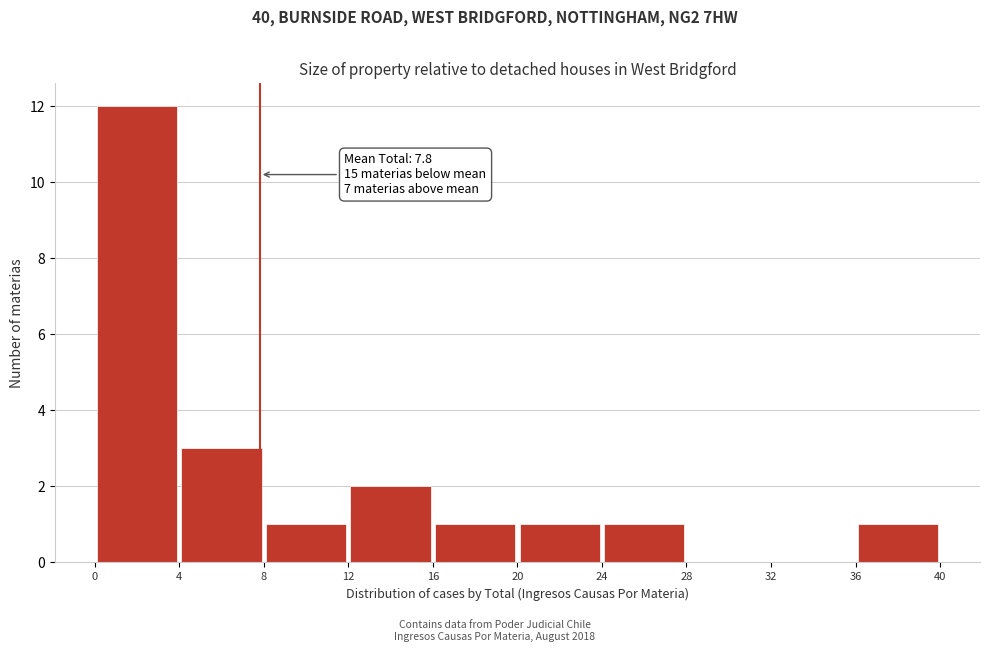

Which range on the x-axis has the tallest bar?

0 to 4